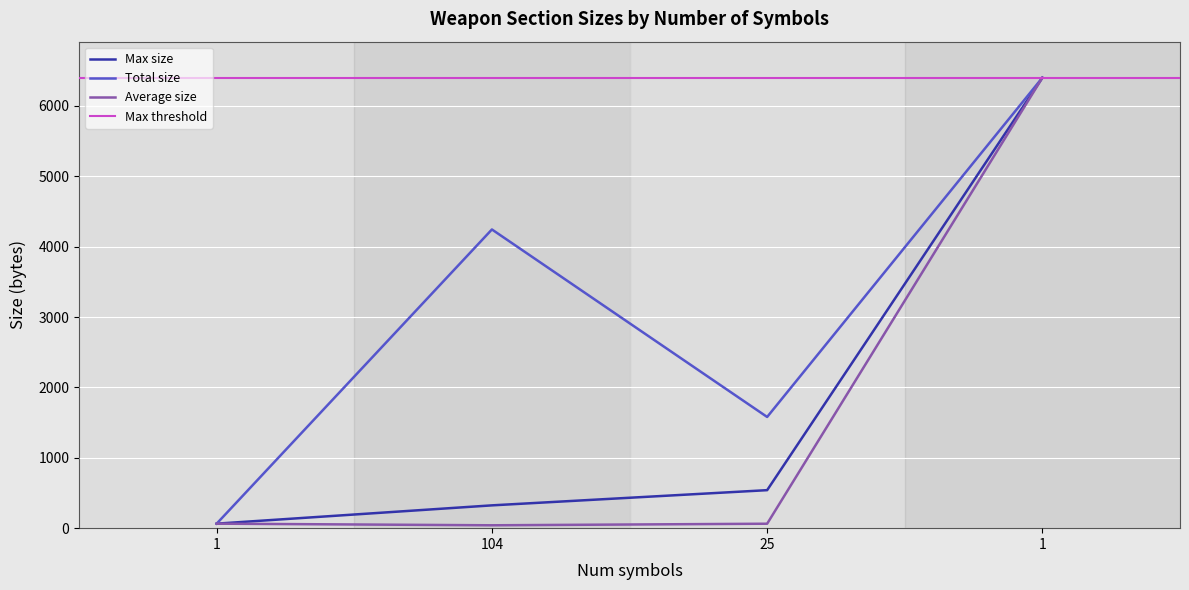

True or false: Average size has more than 2 interior local peaks.

False